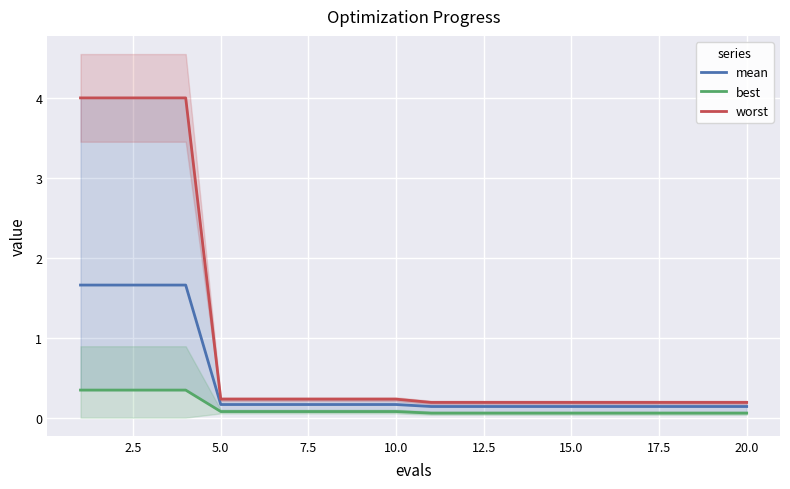

Does the chart display data point markers on the line(s)?

No